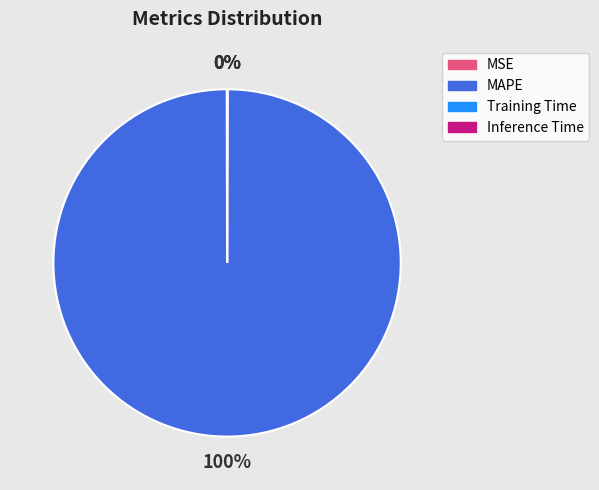

Does any single category account for the majority?

Yes